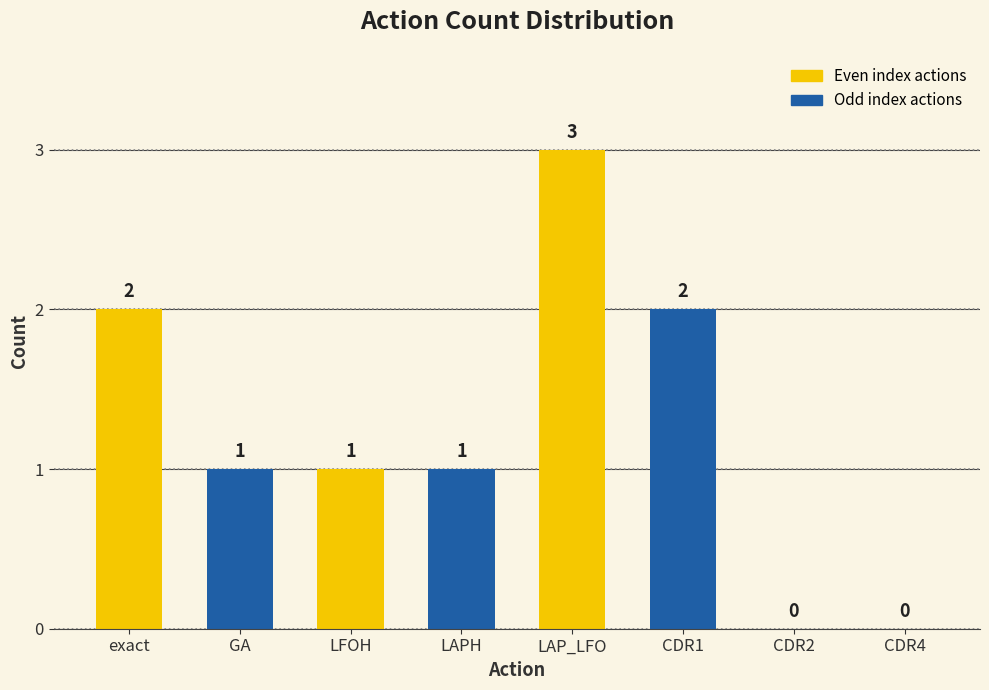

How many series are shown in this chart?

1